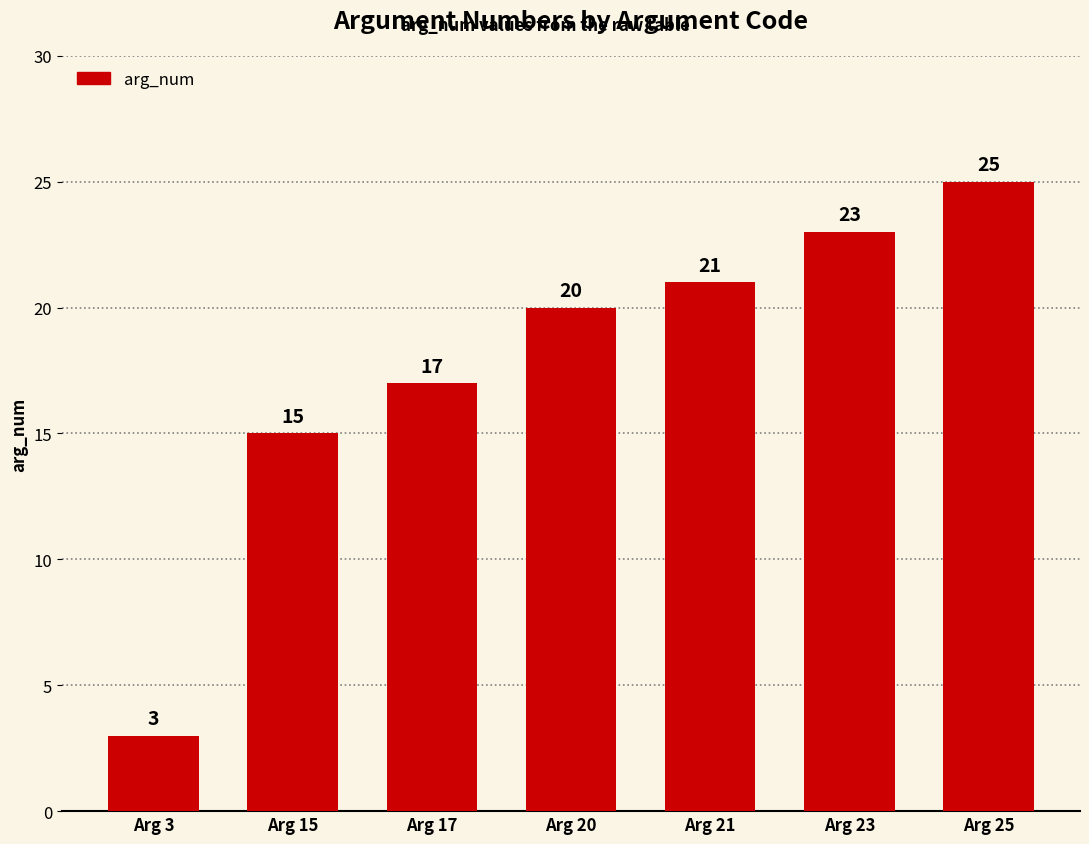

The chart shows a value of 17 at Arg 17. True or false?

True